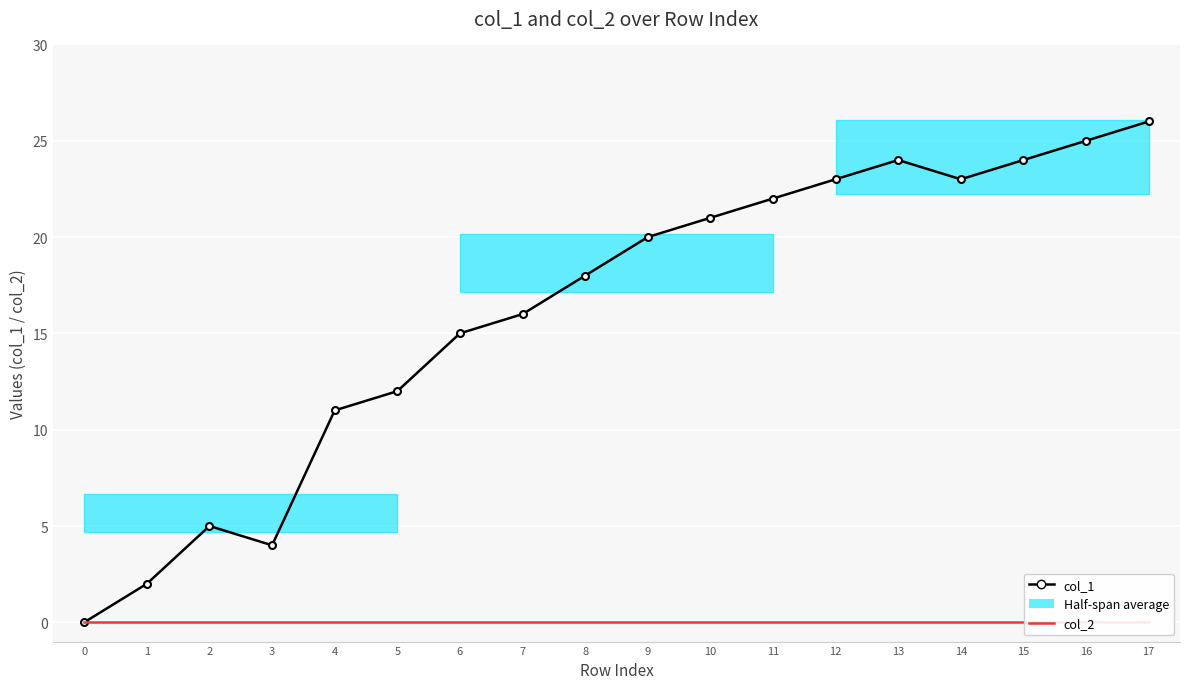

What is the average value of the col_1 series?

16